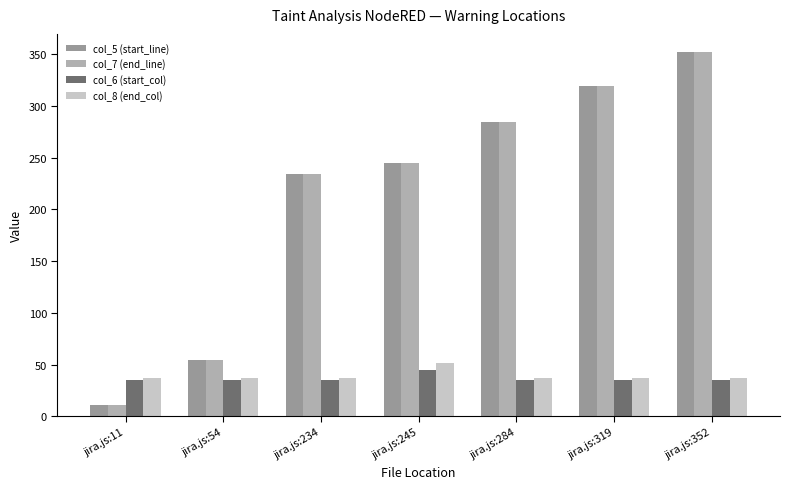

What are all the series names shown in the legend?

col_5 (start_line), col_7 (end_line), col_6 (start_col), col_8 (end_col)